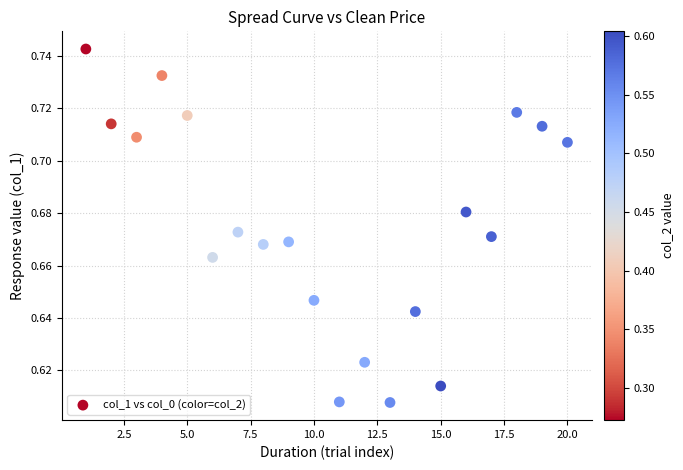

What is the range of X values (max minus min)?

19.0